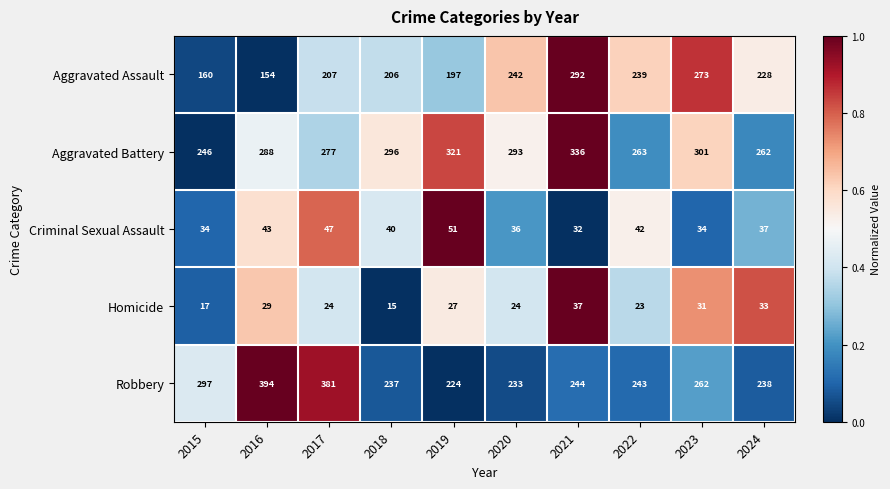

The Robbery series shows 262 at 2023. True or false?

True